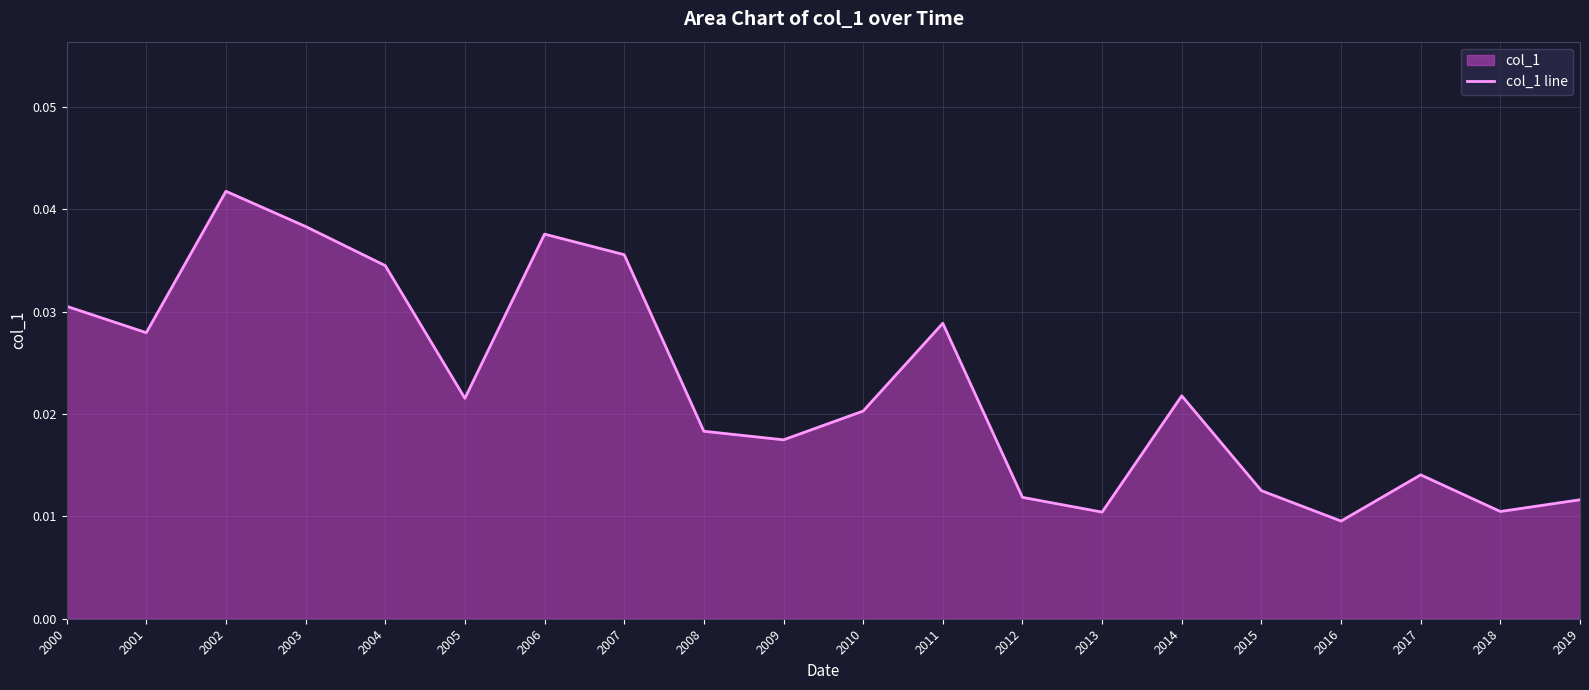

Where is the data nearest to the value 0?

2016